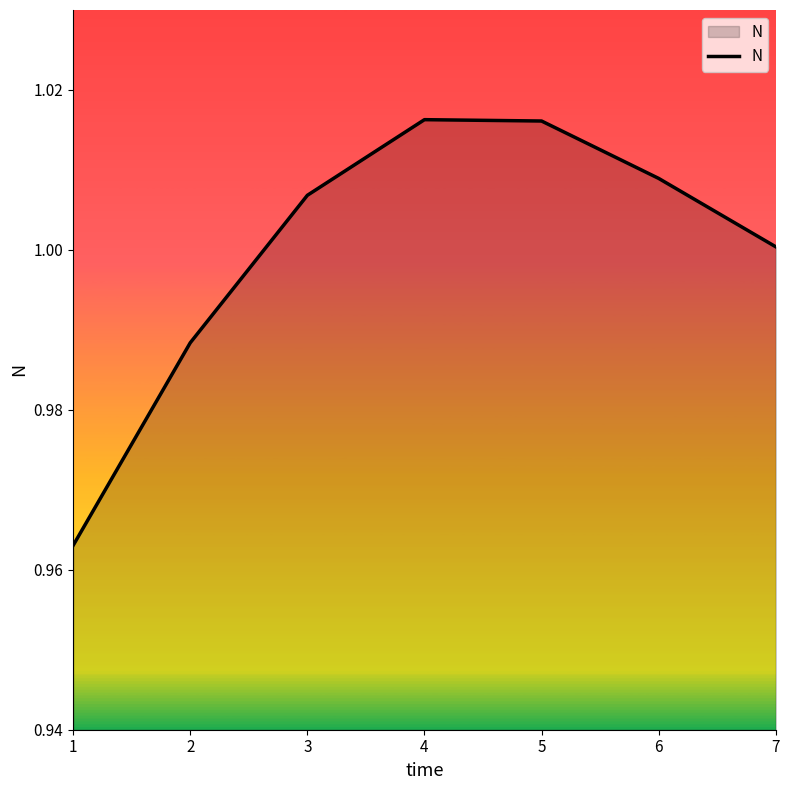

True or false: the data has more than 2 interior local peaks.

False